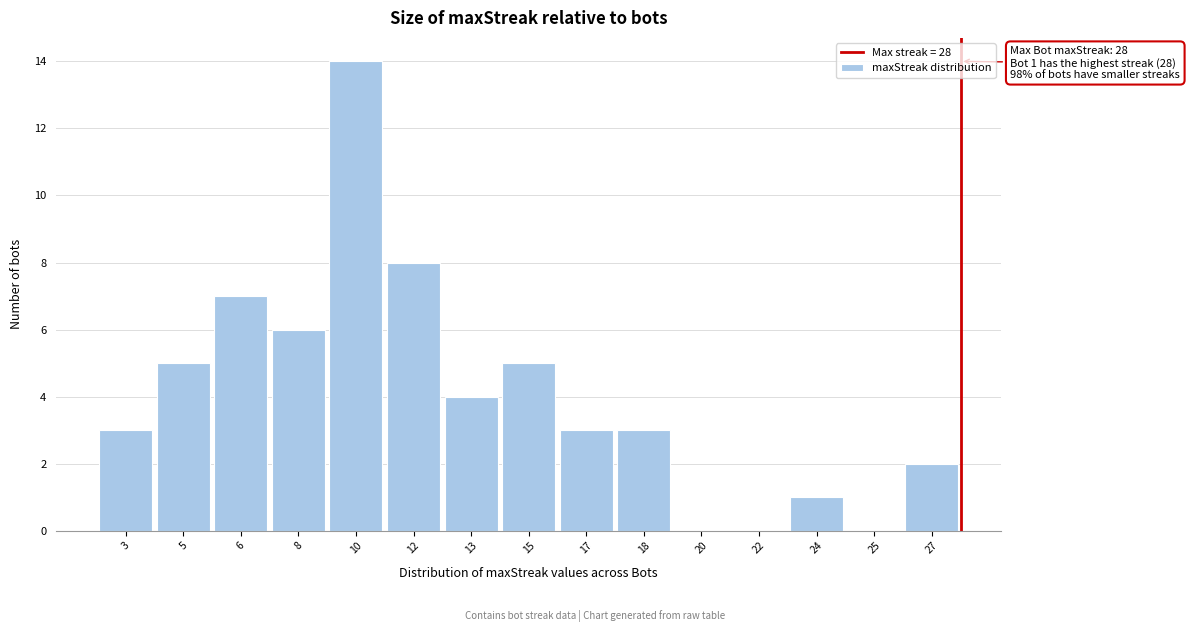

Reading left to right, extract all data points from this chart.

3=3	5=5	6=7	8=6	10=14	12=8	13=4	15=5	17=3	18=3	20=0	22=0	24=1	25=0	27=2